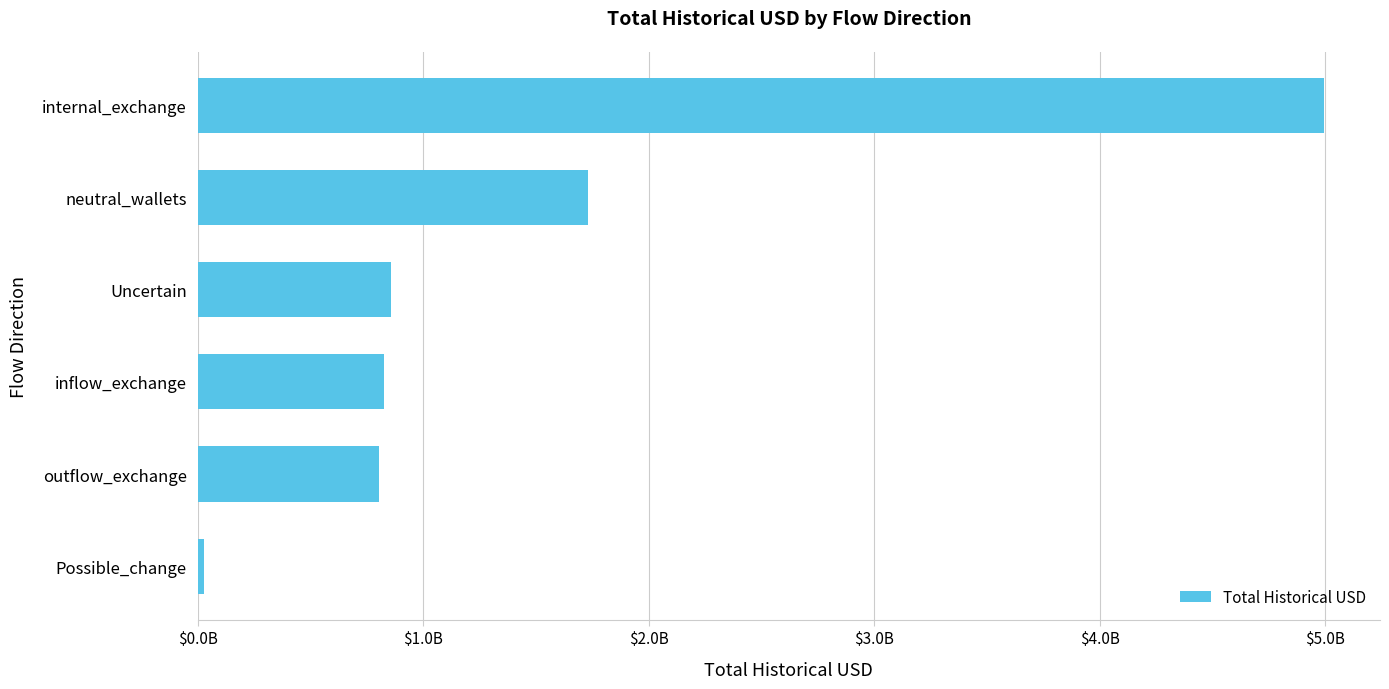

At which category does the chart reach its minimum across all series?

Possible_change